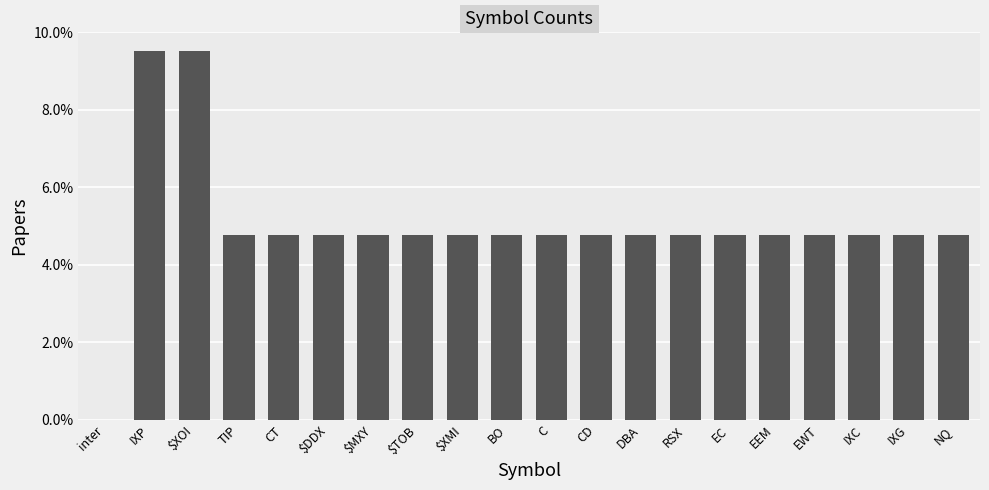

What is the sum of the values at IXC and NQ?

0.1